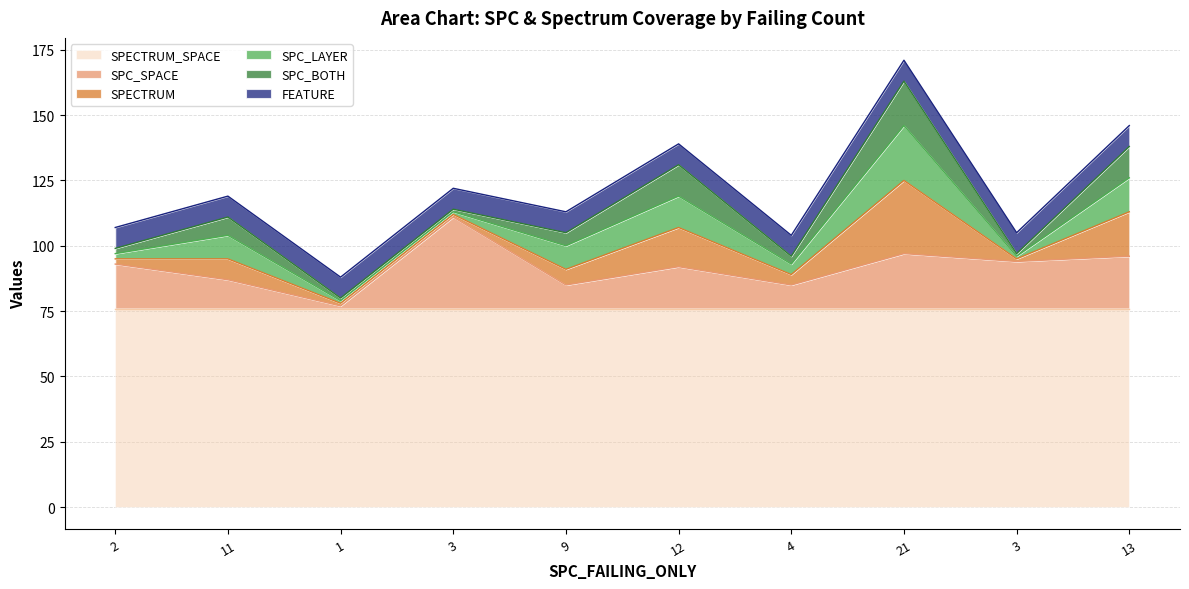

Between 2 and 9, which is larger?

2